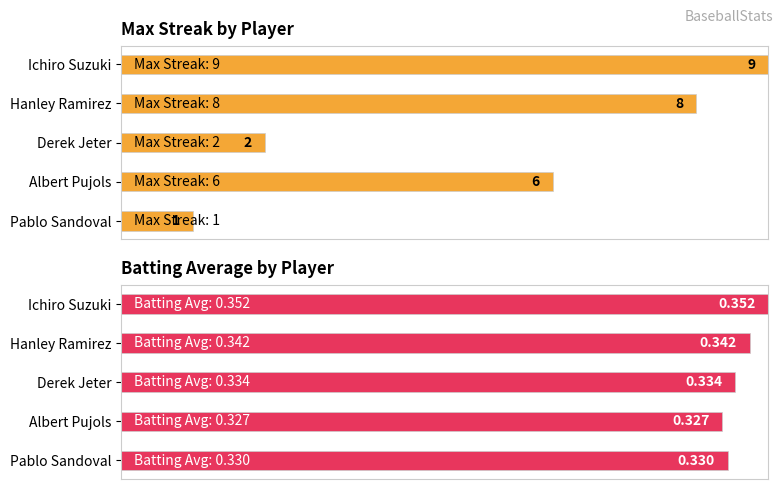

Where is Batting Average nearest to the value 0?

Albert Pujols